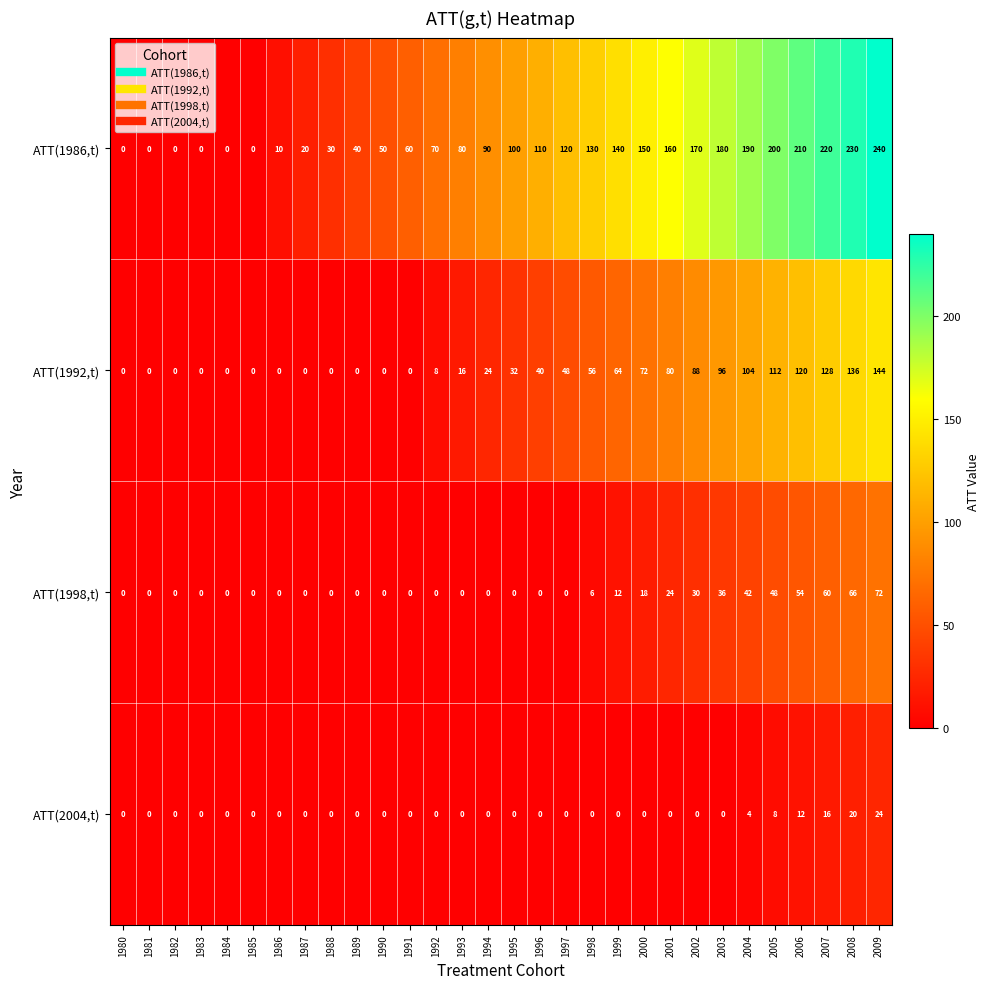

Is it true that ATT(1986,t) equals 70 at 1992?

True